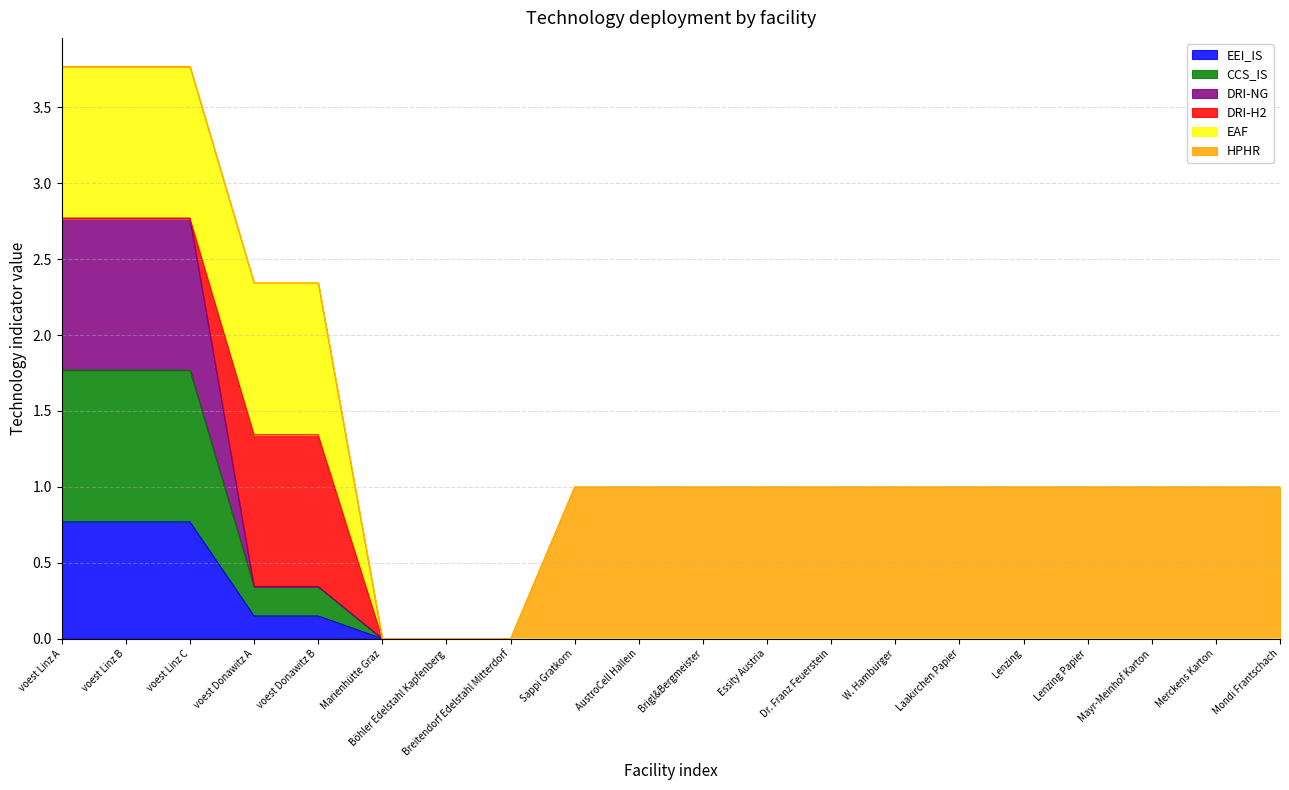

True or false: DRI-NG has a value of 1.9 at voest Linz B.

False